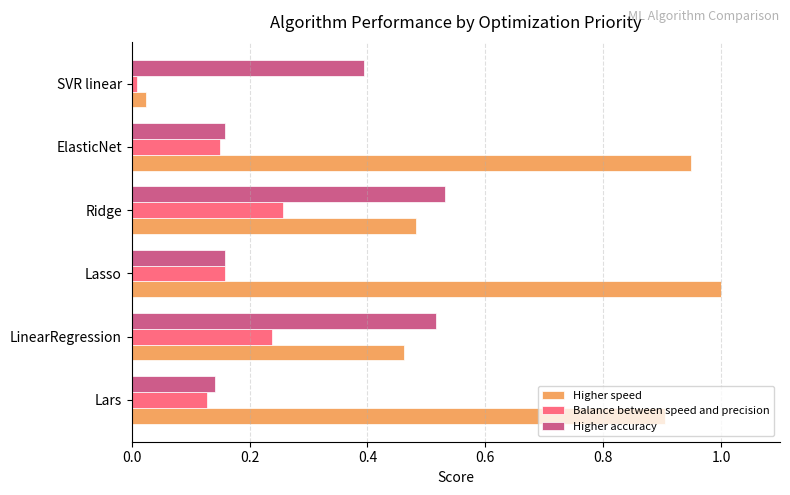

Is the value of Balance between speed and precision at LinearRegression greater than the value of Higher accuracy at Lars?

Yes